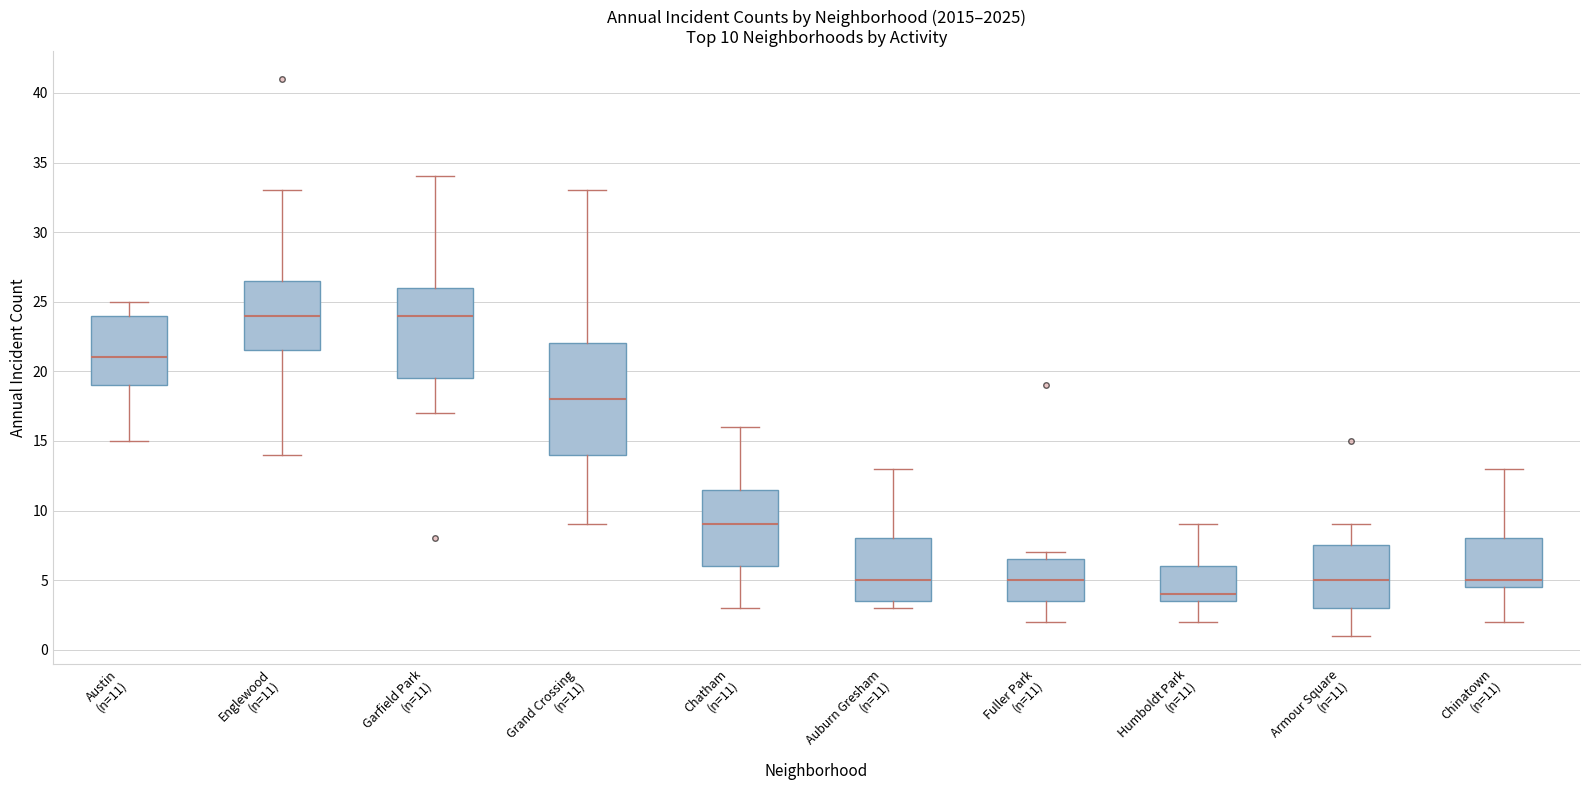

Which box is the tallest, from its lower edge to its upper edge?

Grand Crossing (n=11)